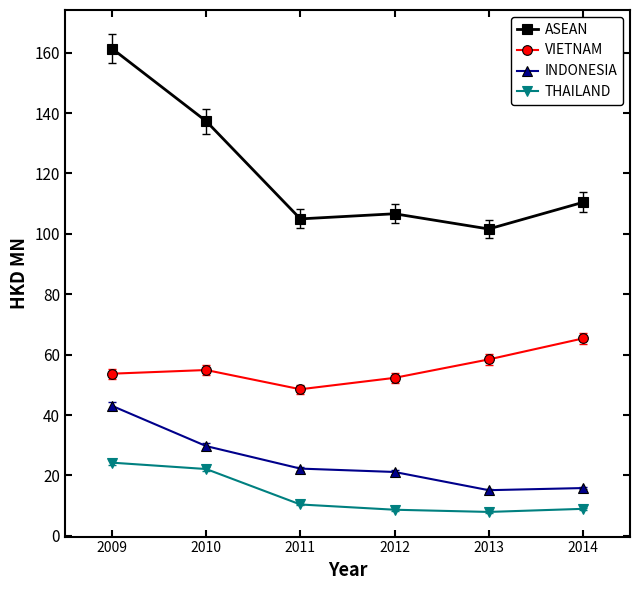

True or false: VIETNAM has more than 1 interior local peaks.

False